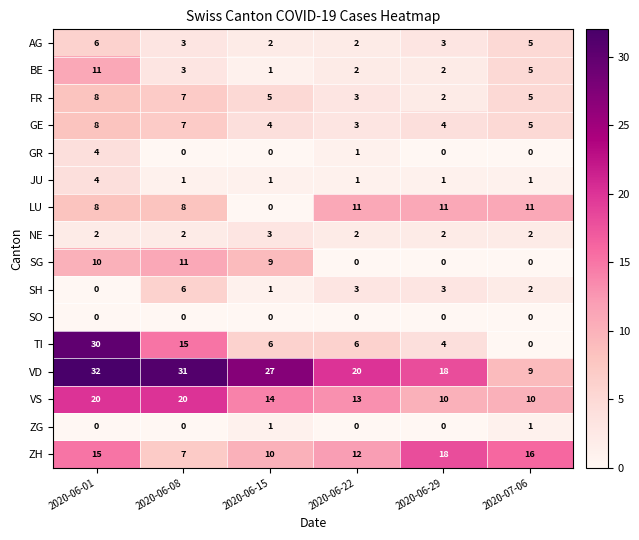

What is the difference between the second highest and second lowest values in the GE series?

3